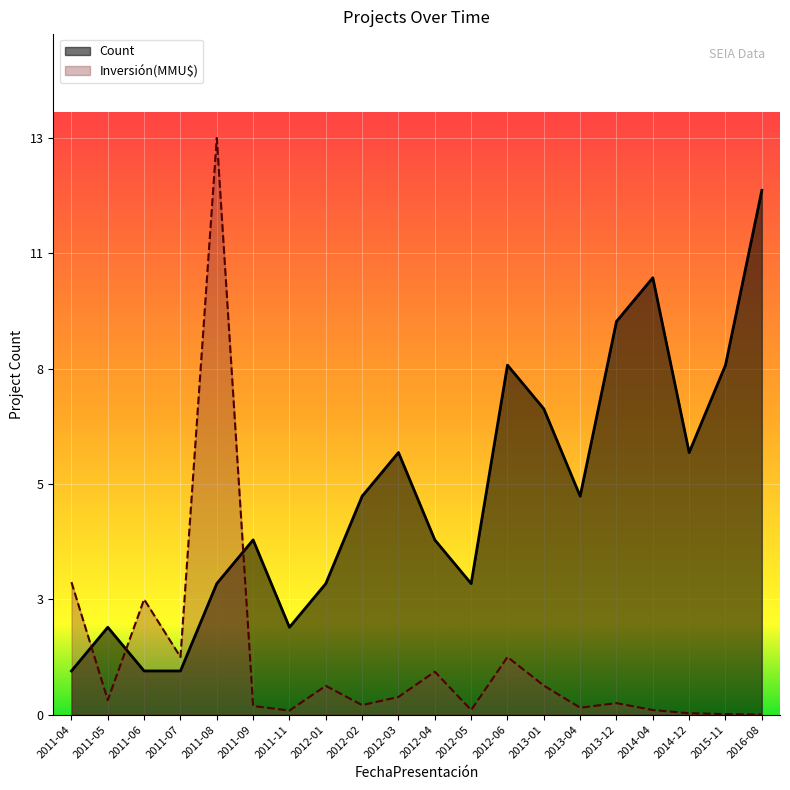

Is it true that Count equals 1.4 at 2013-01?

False